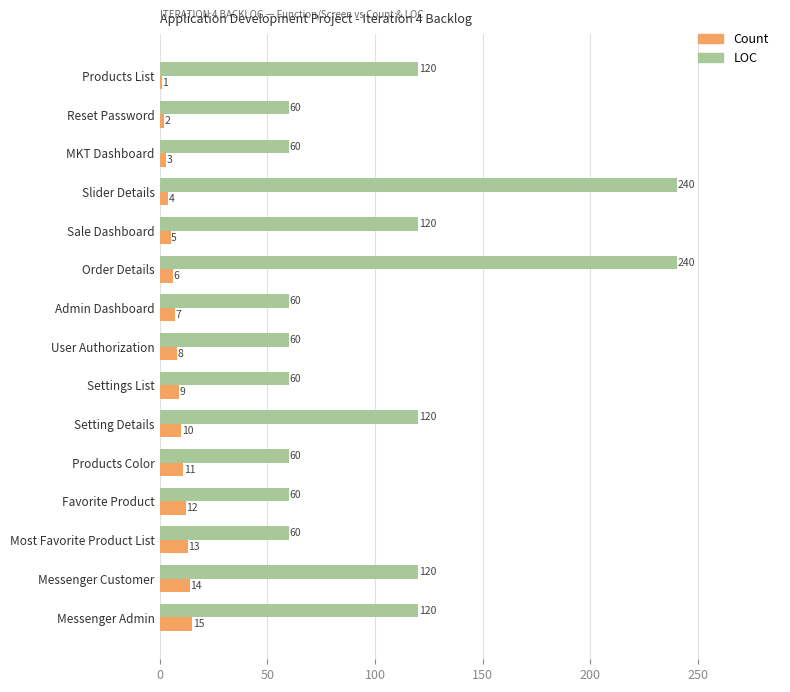

Count the number of data series in this chart.

2